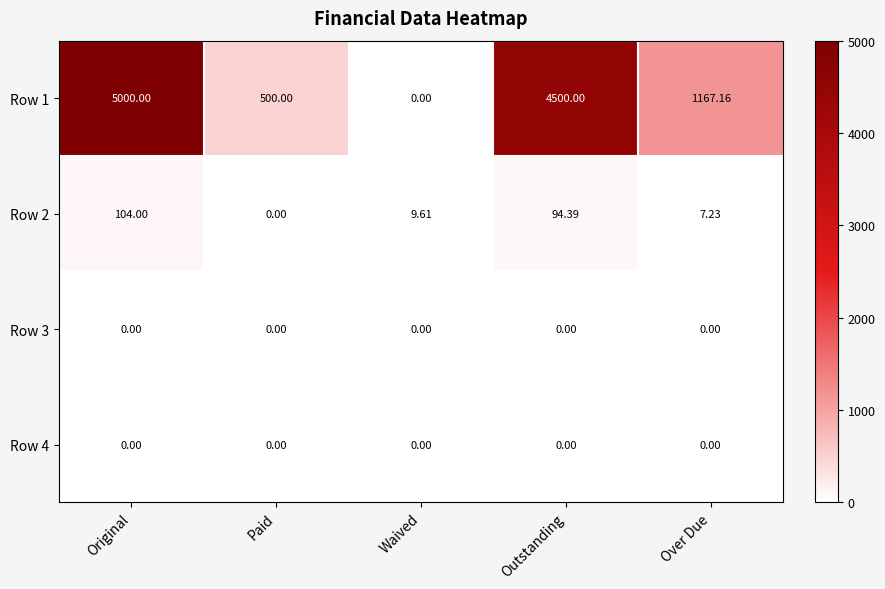

At which category is the sum across all series the highest?

Original